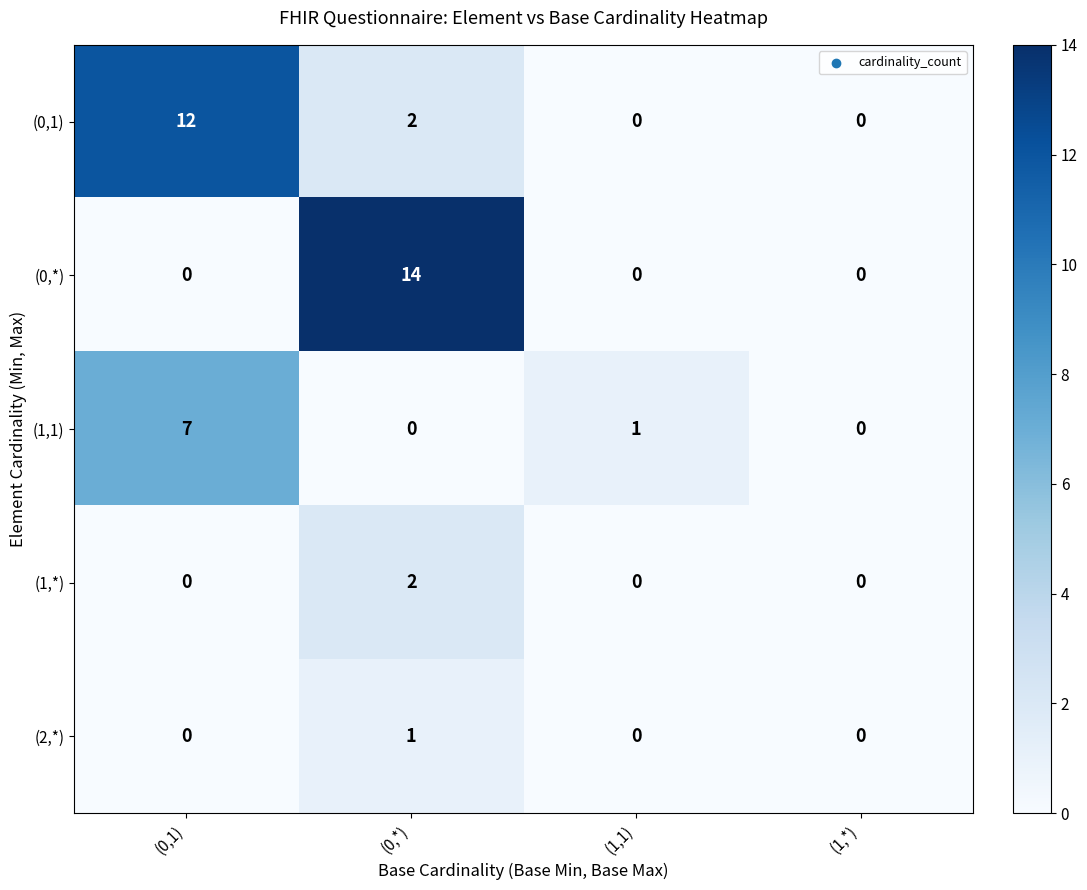

What is the average value of the (0,*) series?

4